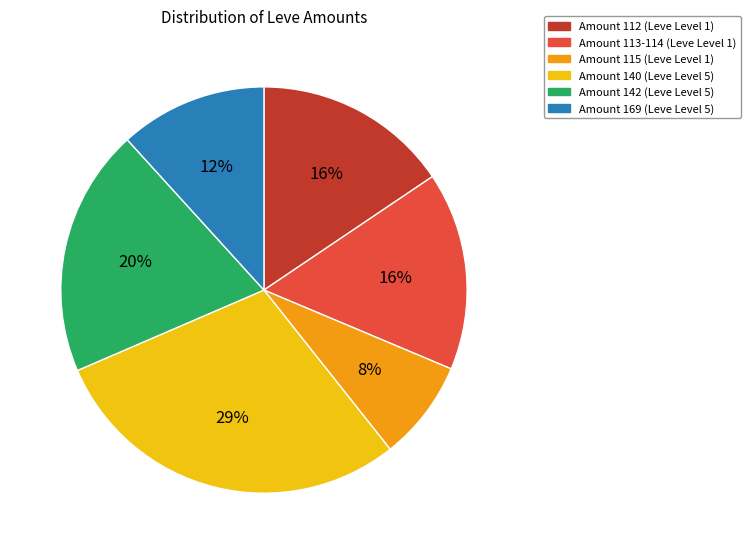

Count the number of slices in the pie.

6